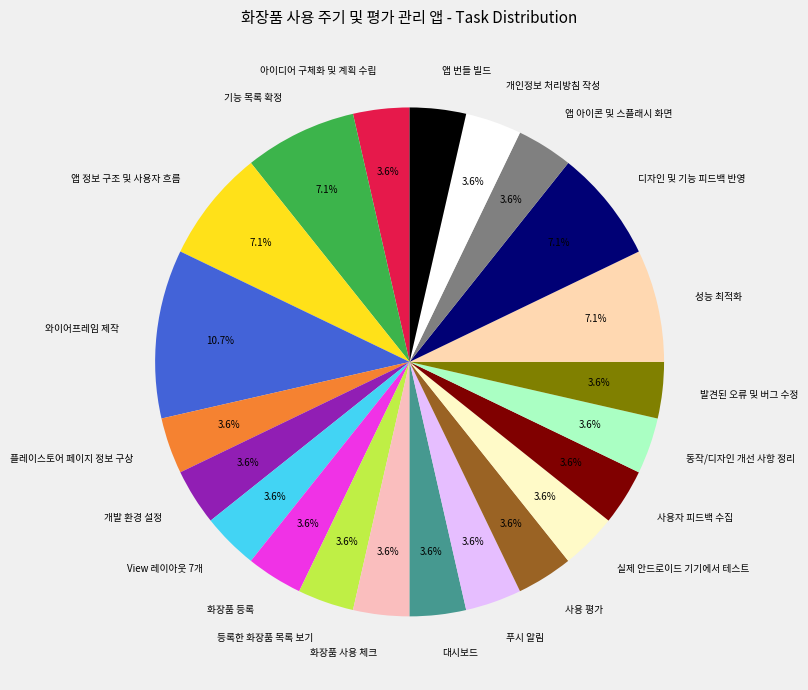

How much of the chart is everything except 와이어프레임 제작?

89.3%